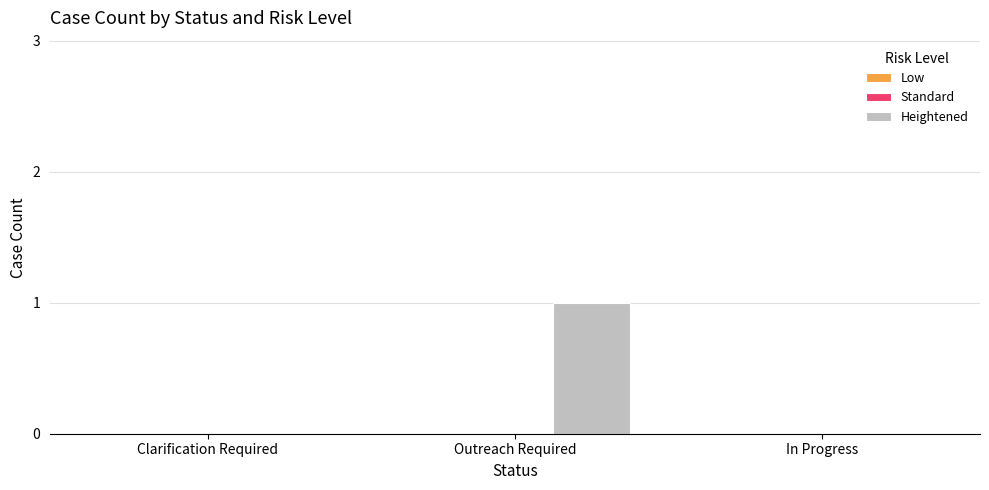

Between Outreach Required and In Progress, which is larger?

Outreach Required